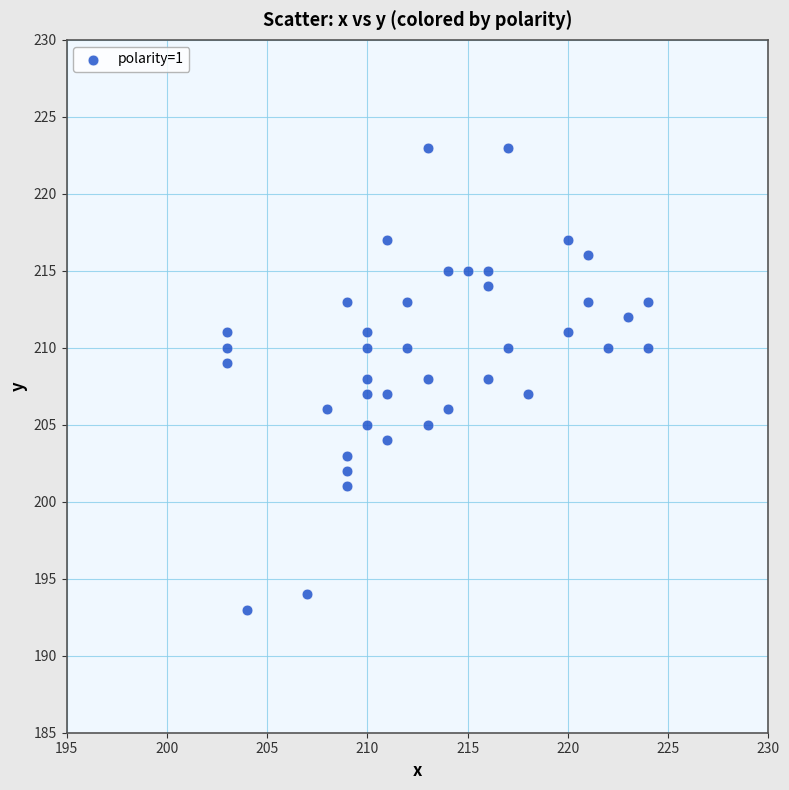

What is the range of X values (max minus min)?

21